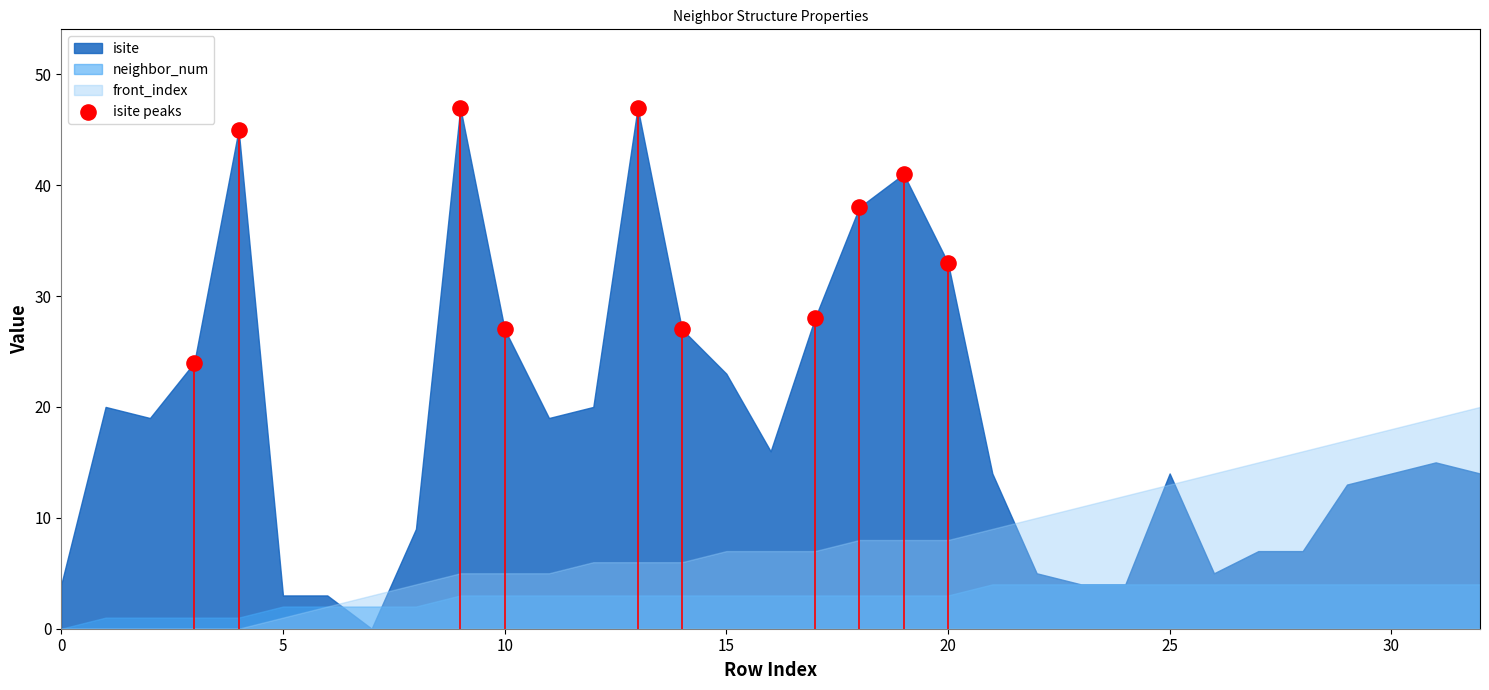

What is the range of X values (max minus min)?

17